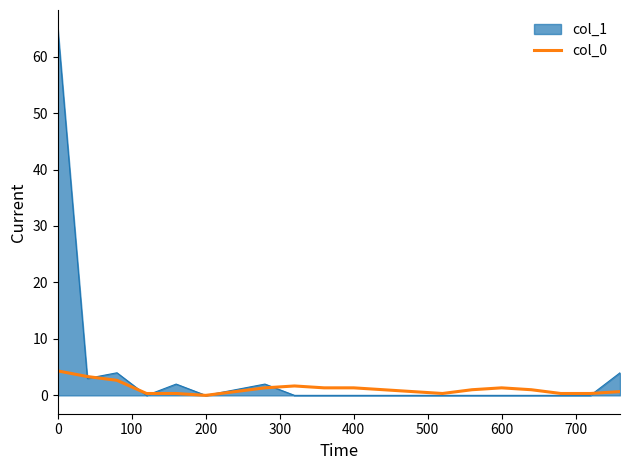

Rank the series by their maximum value, from lowest to highest.

col_0, col_1